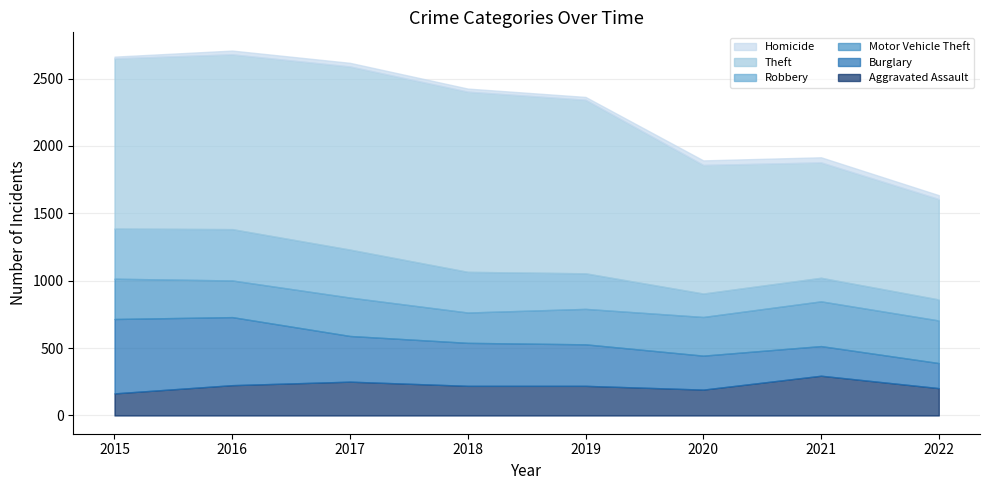

How many intersections are there between Aggravated Assault and Burglary?

1